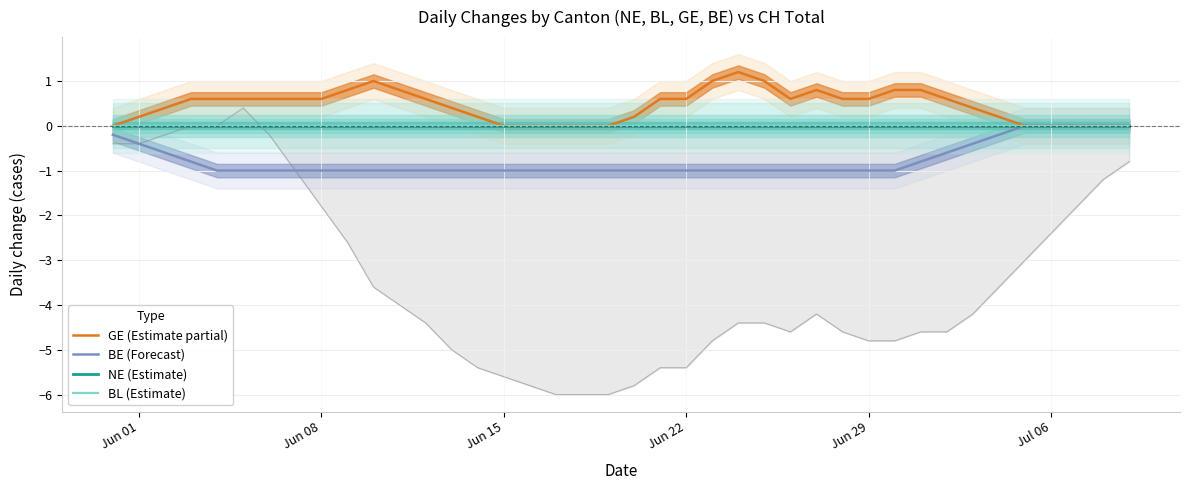

What is the lowest value of the BE (Forecast) series?

-1.0